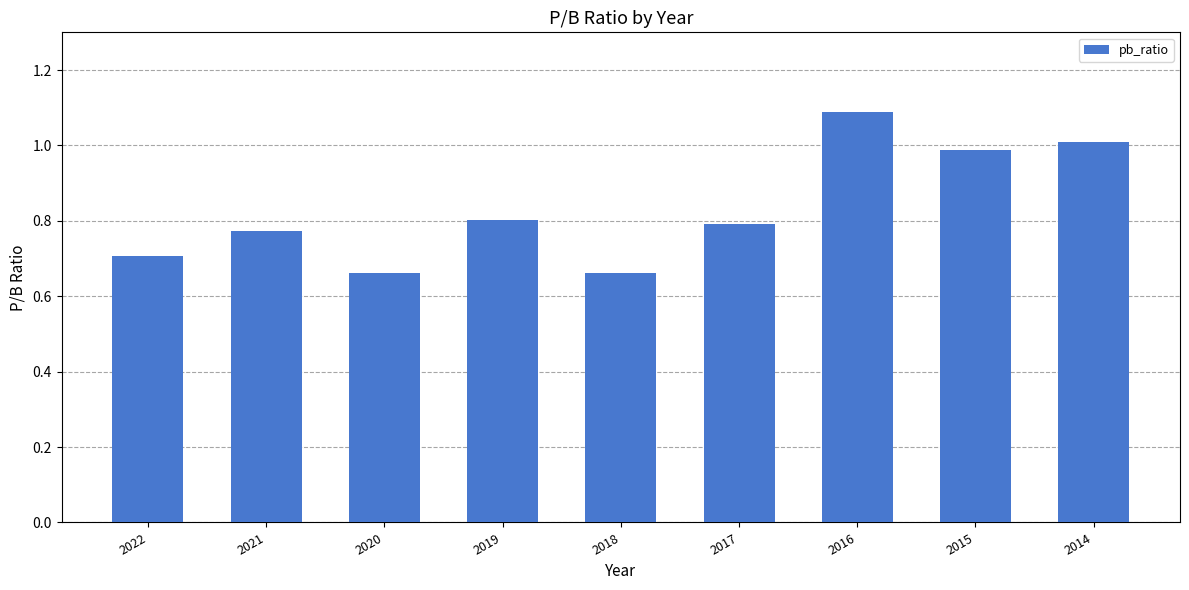

What is the sum of all values?

7.5